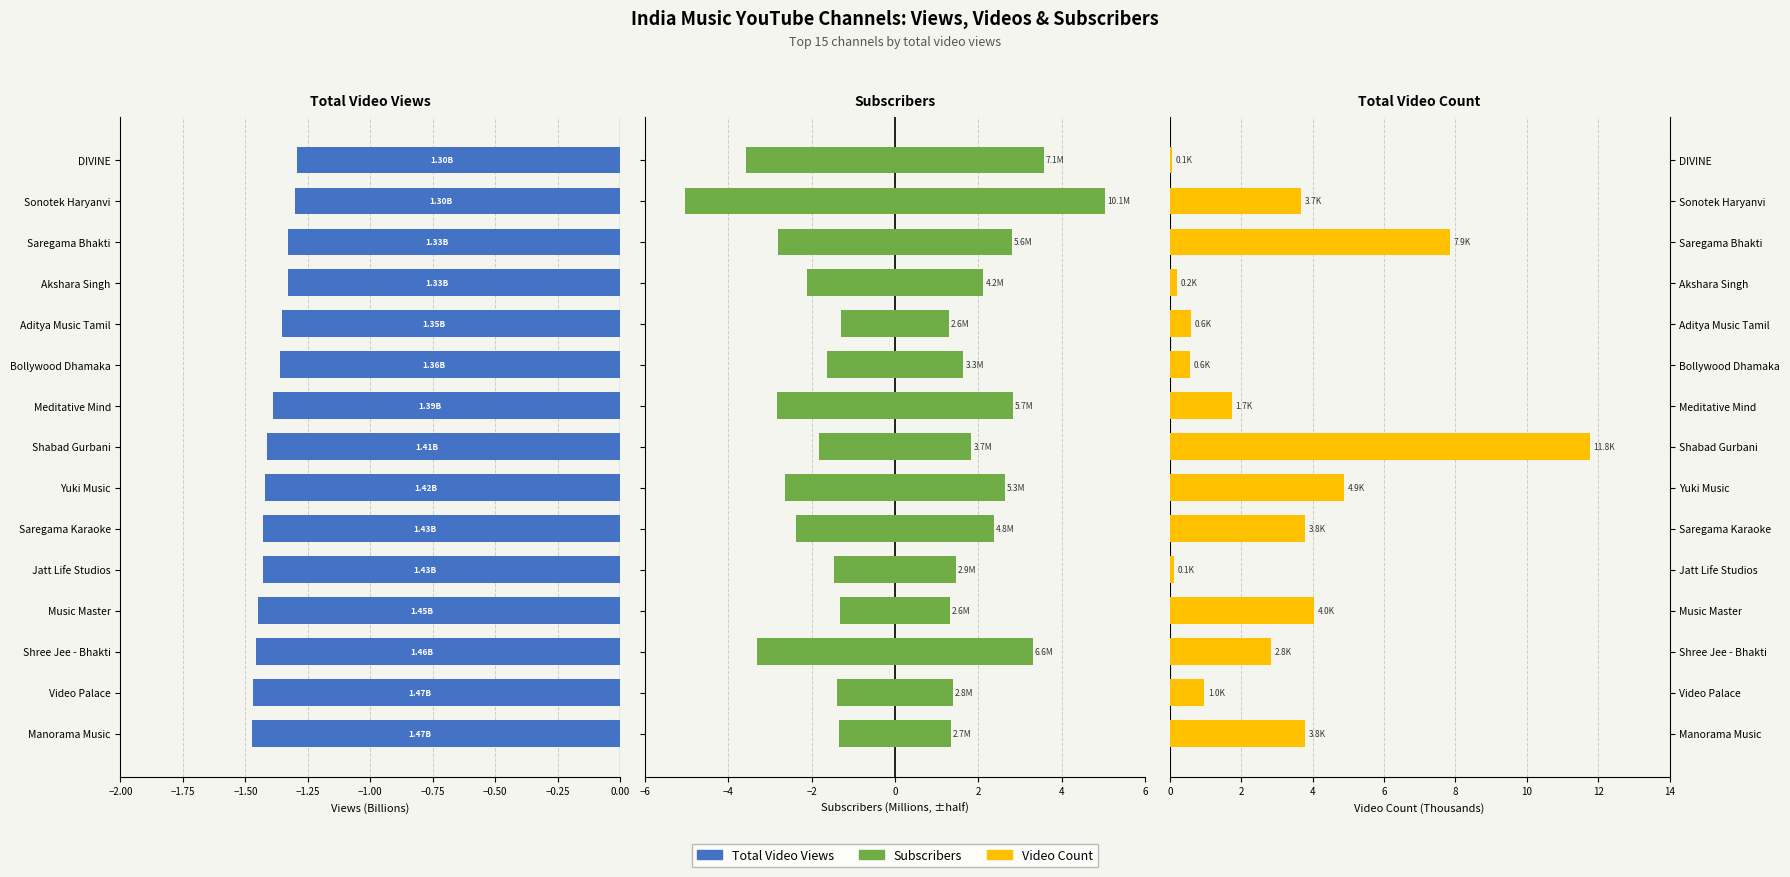

At Manorama Music, list the series in order from largest to smallest.

Video Count (K), Subscribers (M), Total Video Views (B)